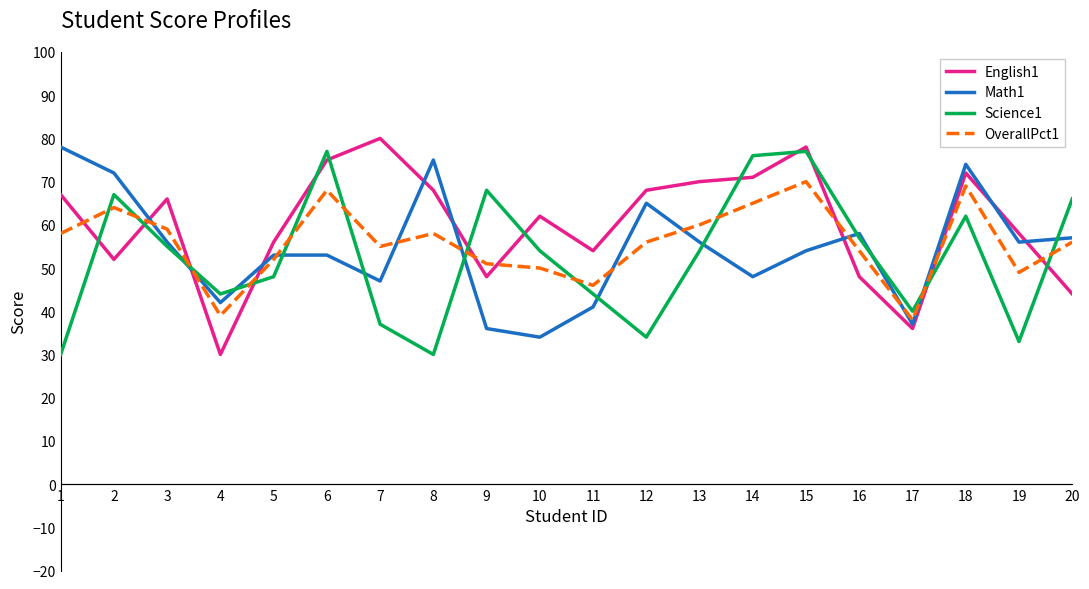

At which category does English1 reach its first local valley?

2